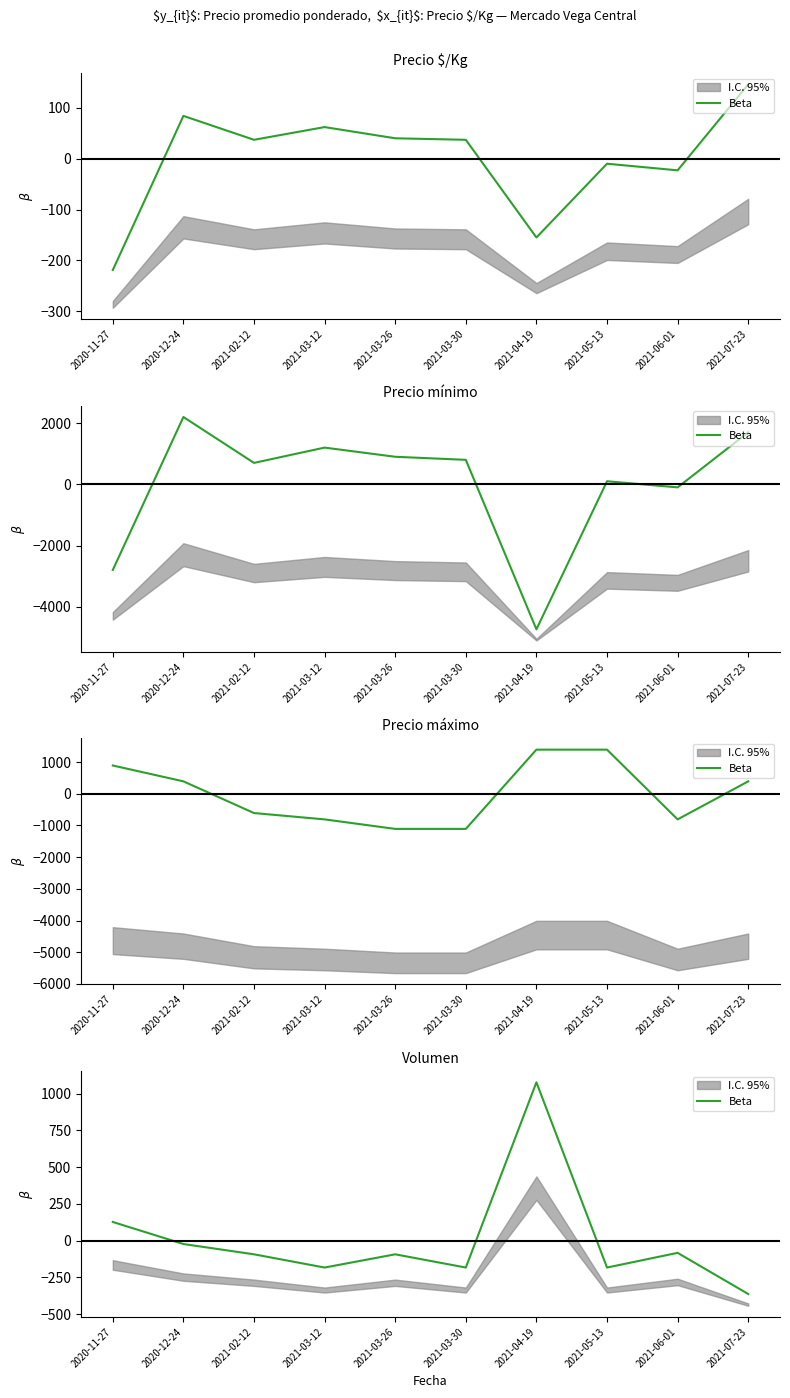

How many categories are shown in the chart?

10